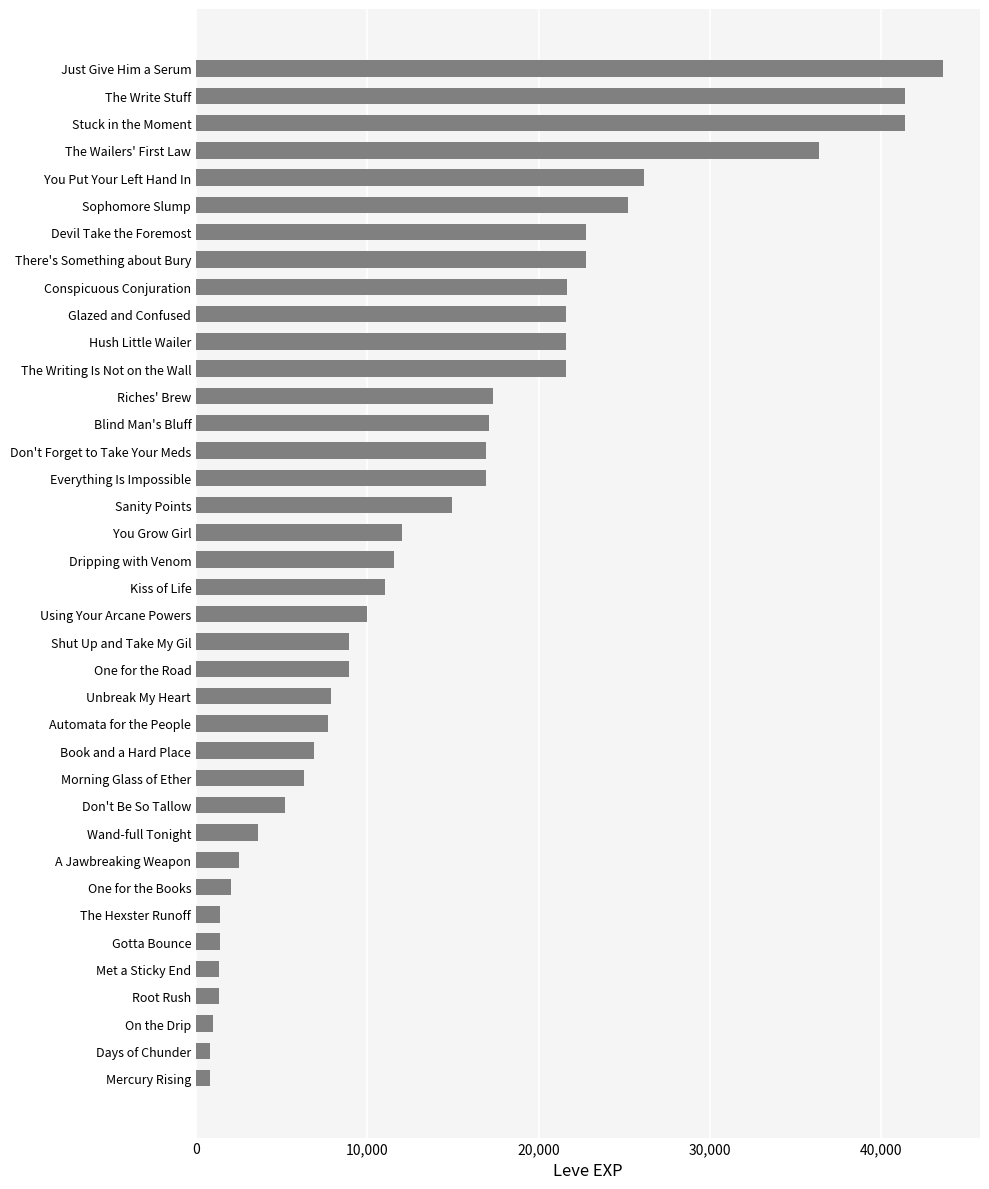

What is the average value?

14266